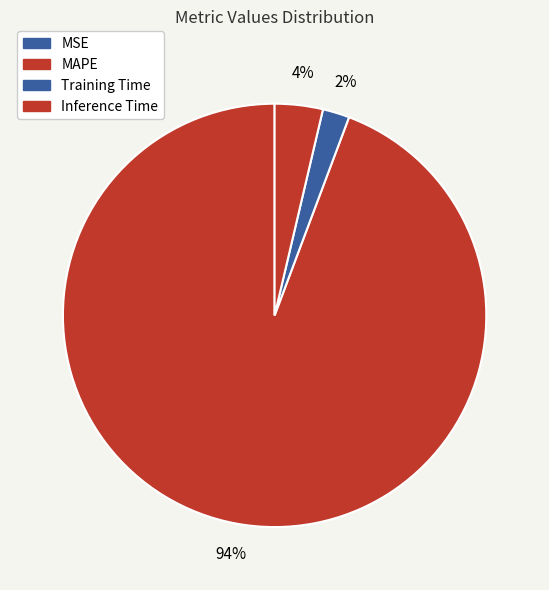

True or false: MAPE accounts for 87% of the total.

False